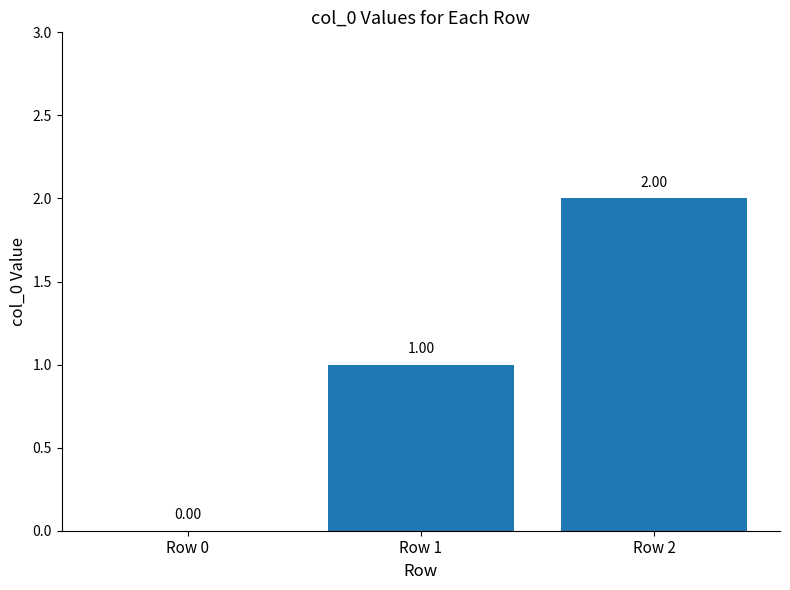

Reading right to left, what are all the values shown in this chart?

Row 2=2	Row 1=1	Row 0=0